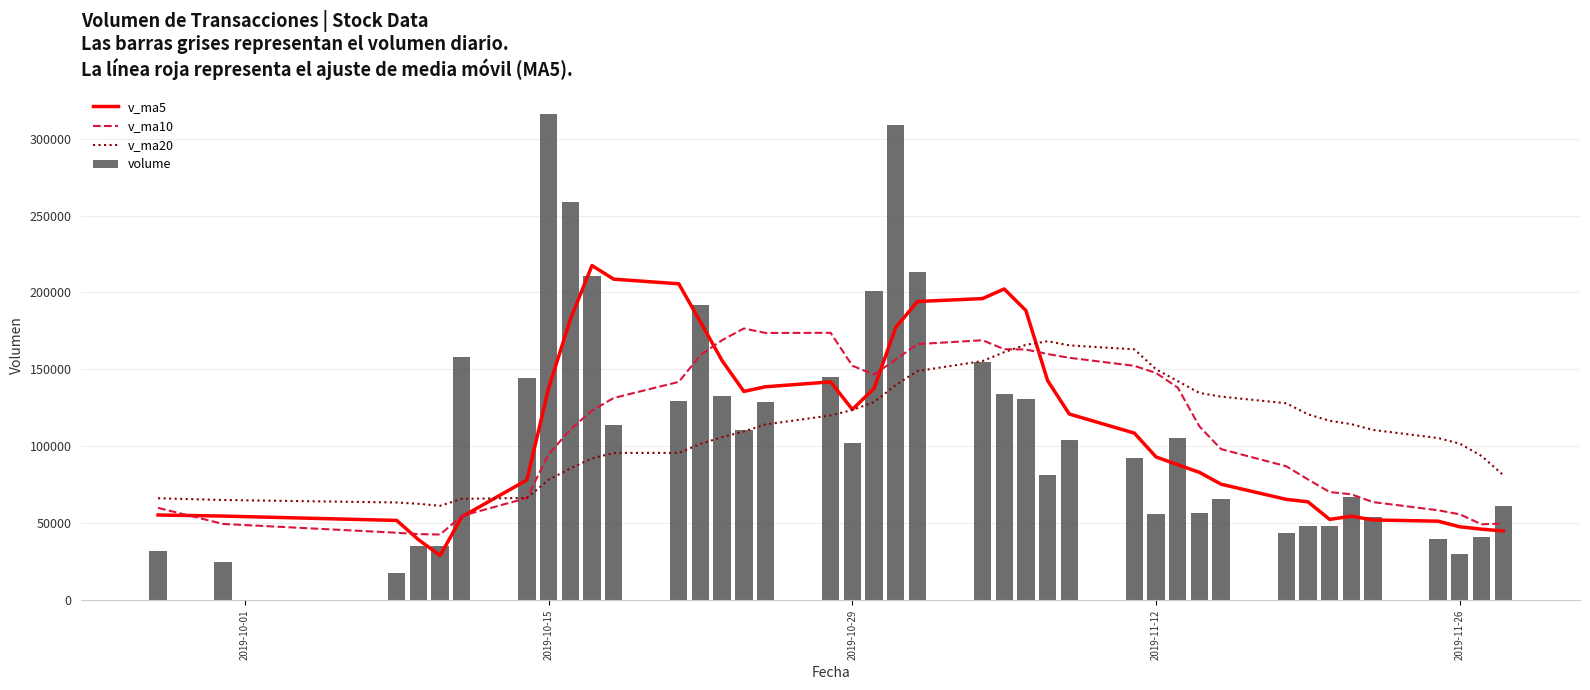

What is the value of the v_ma10 bar at the 25th from the left?

160016.9